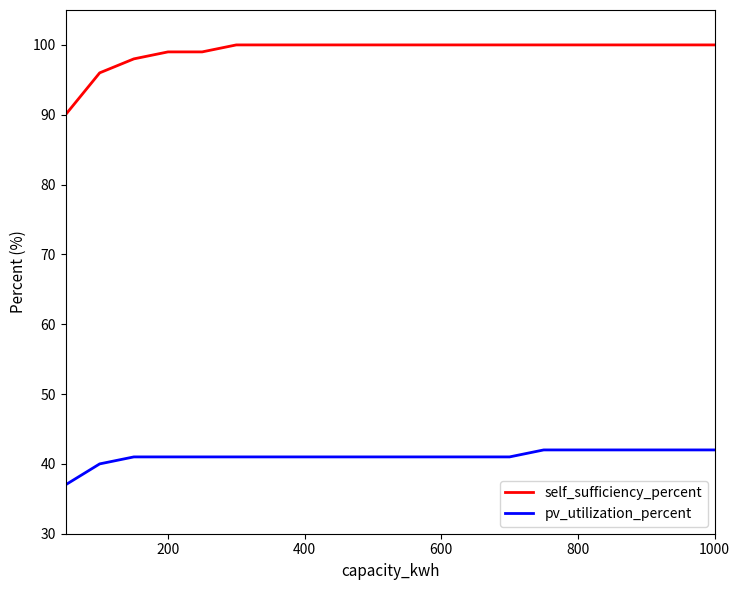

Rank the series by their maximum value, from highest to lowest.

self_sufficiency_percent, pv_utilization_percent